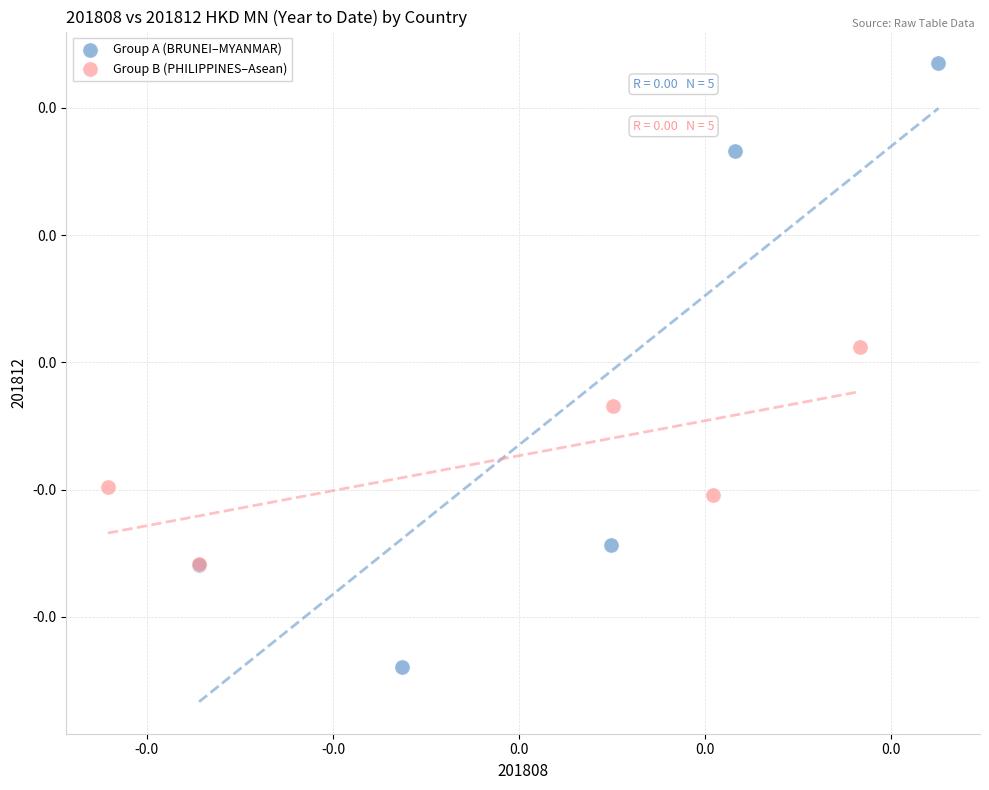

What are all the series names shown in the legend?

Group A (BRUNEI–MYANMAR), Group B (PHILIPPINES–Asean)